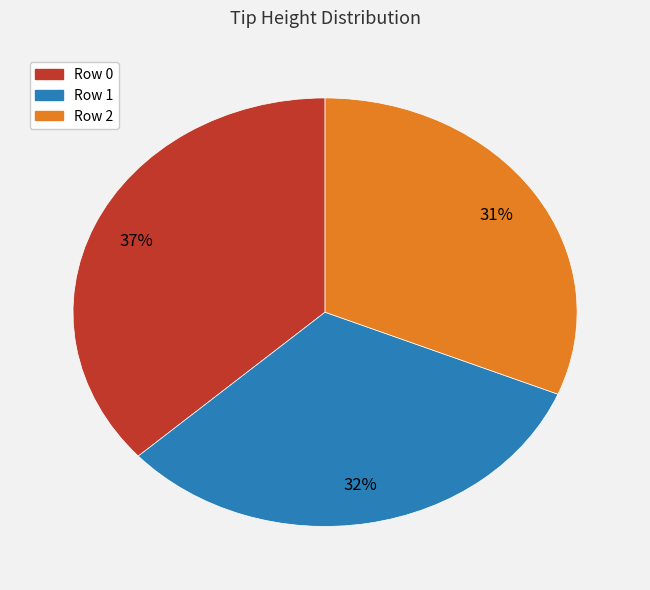

Is there any slice that represents more than half of the pie?

No